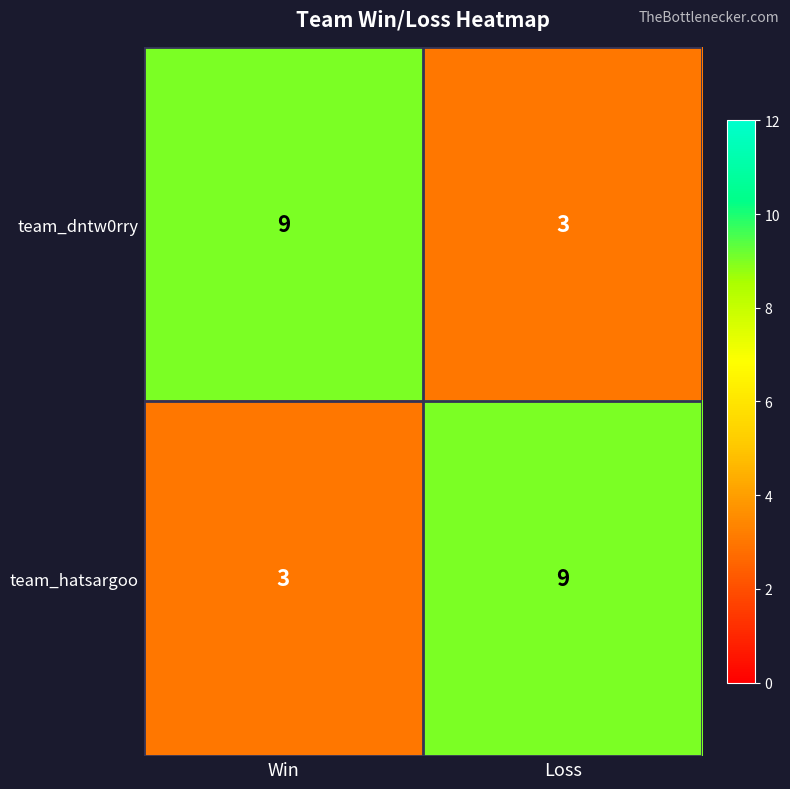

What is the sum of the team_hatsargoo values at Win and Loss?

12